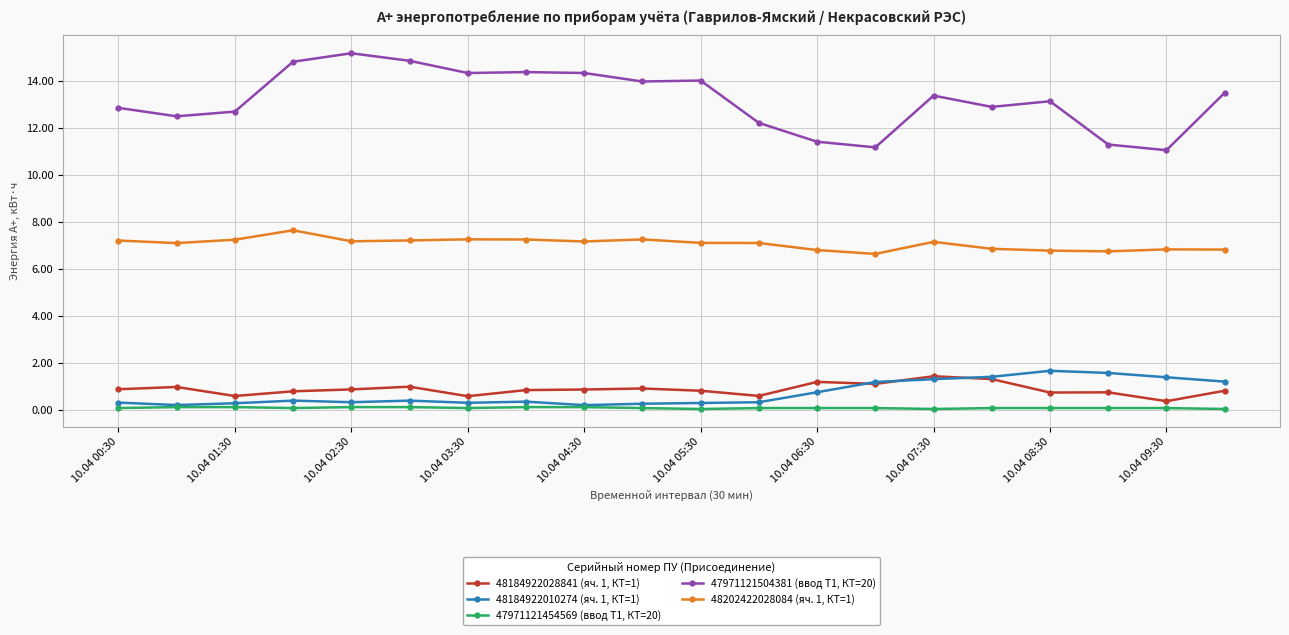

True or false: 48184922028841 (яч. 1, КТ=1) has more than 1 points higher than both neighbors.

True